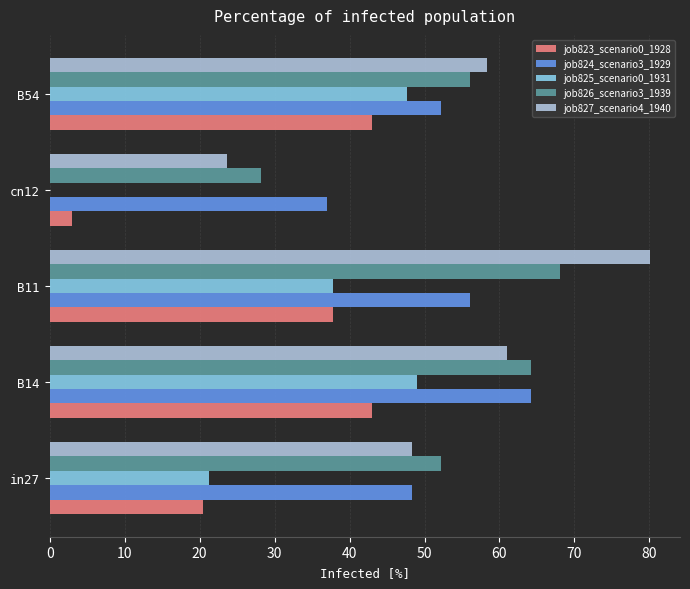

True or false: job827_scenario4_1940 has a value of 80.1 at B11.

True